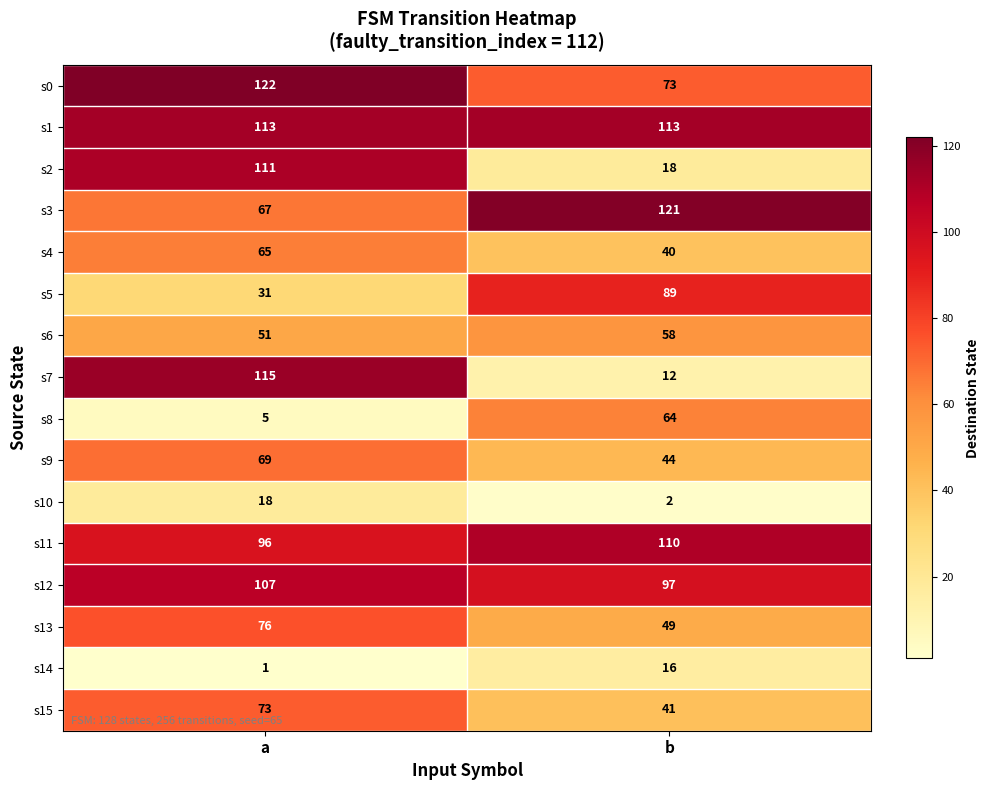

What is the difference between the maximum and minimum values in the s4 series?

25